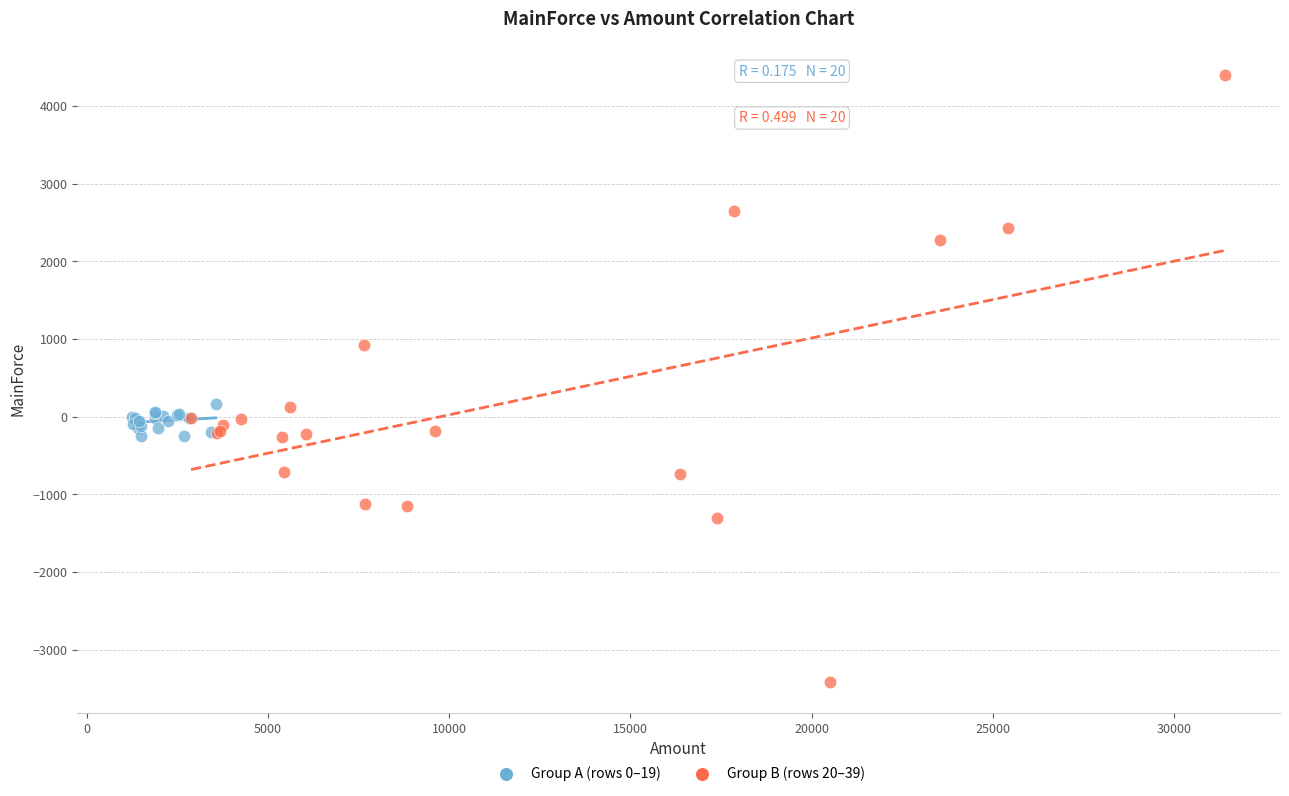

Which series reaches the maximum Y coordinate?

Group B (rows 20–39)